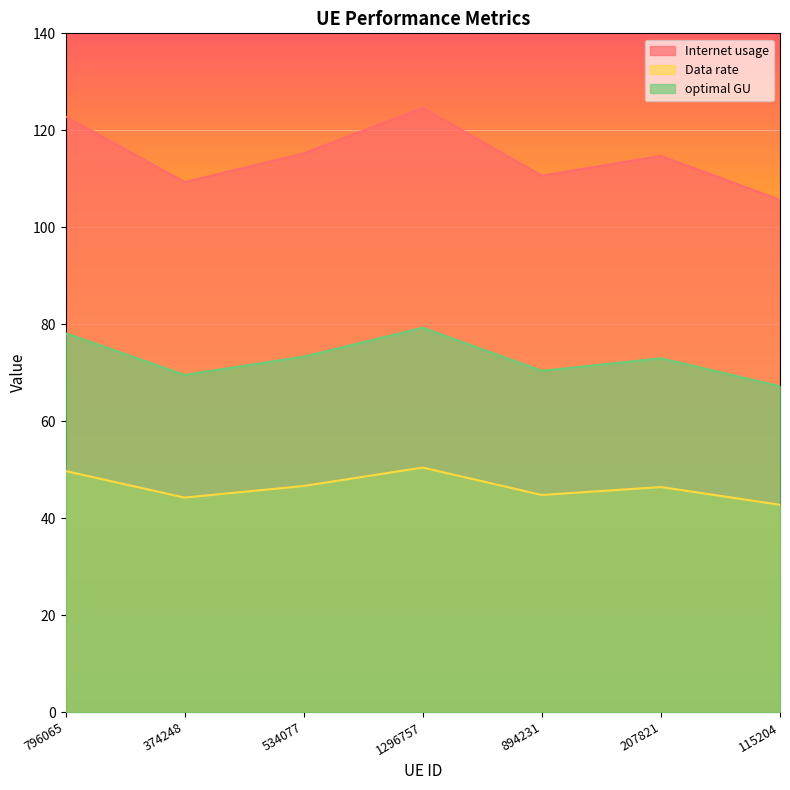

Is it true that optimal GU equals 70.4 at 894231?

True